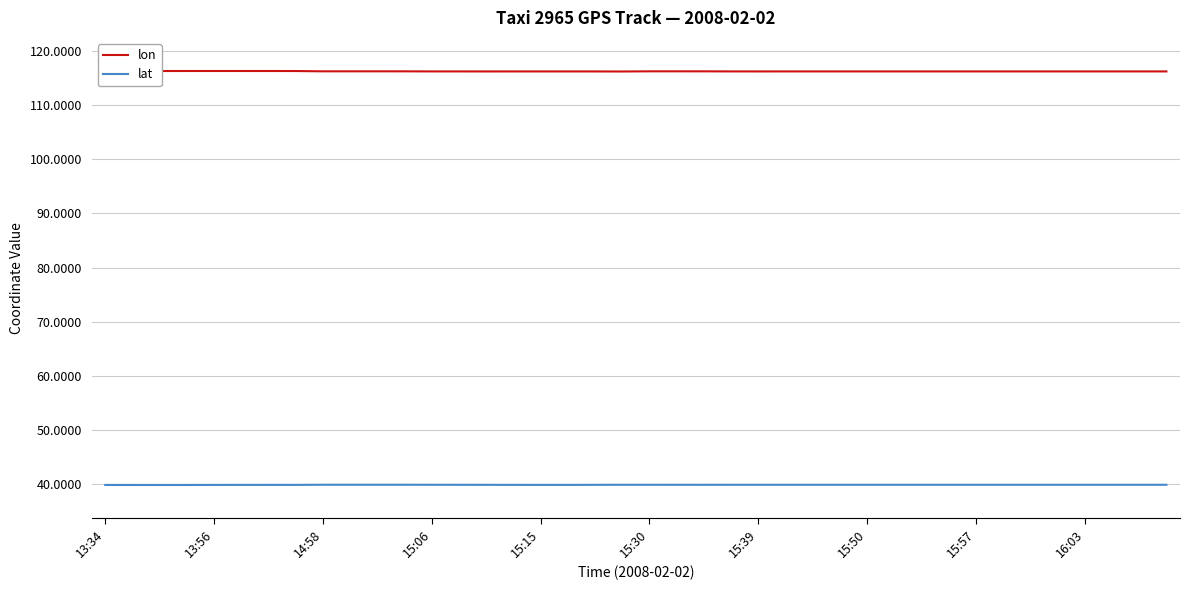

True or false: lat and lon cross at least once.

False